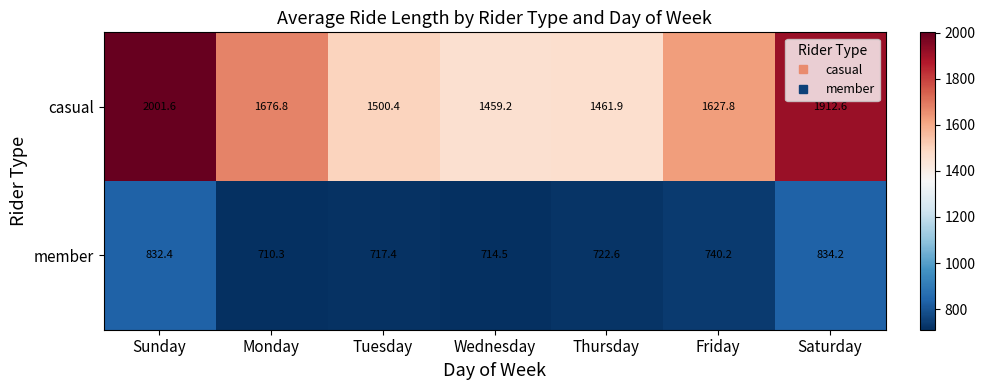

What is the difference between the casual values at Saturday and Sunday?

89.0